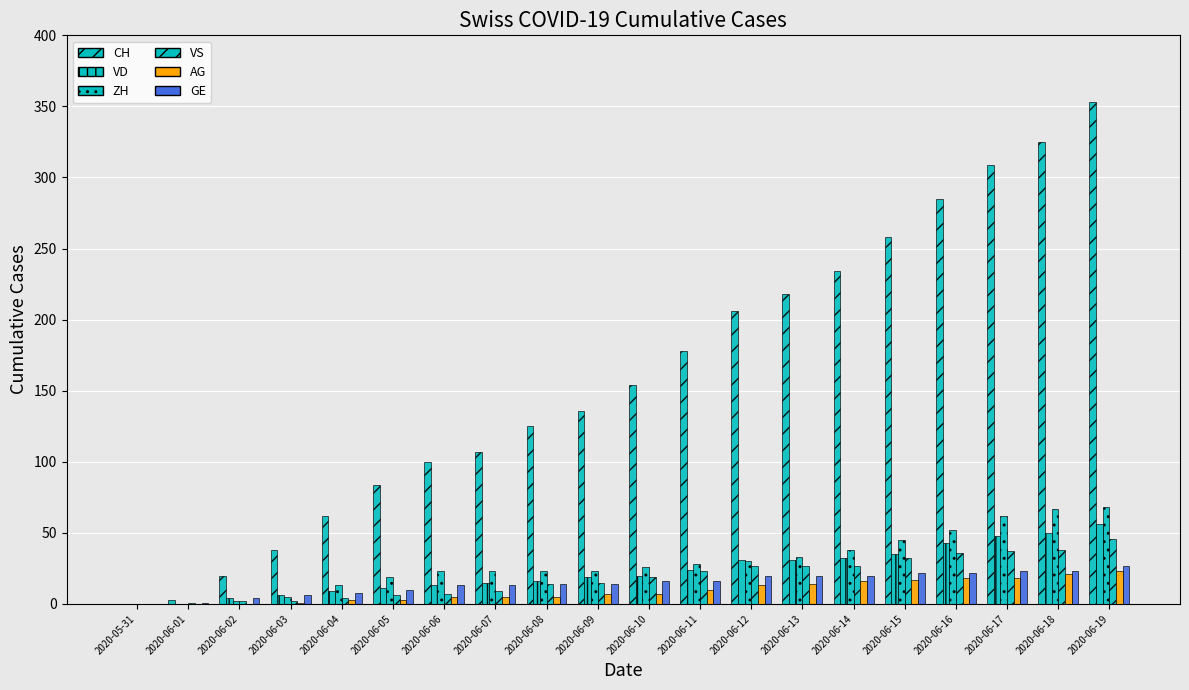

Which has a higher value, 2020-06-13 or 2020-06-06?

2020-06-13